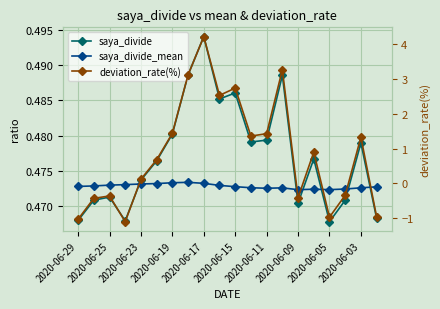

Which series has the largest total across all categories?

deviation_rate(%)